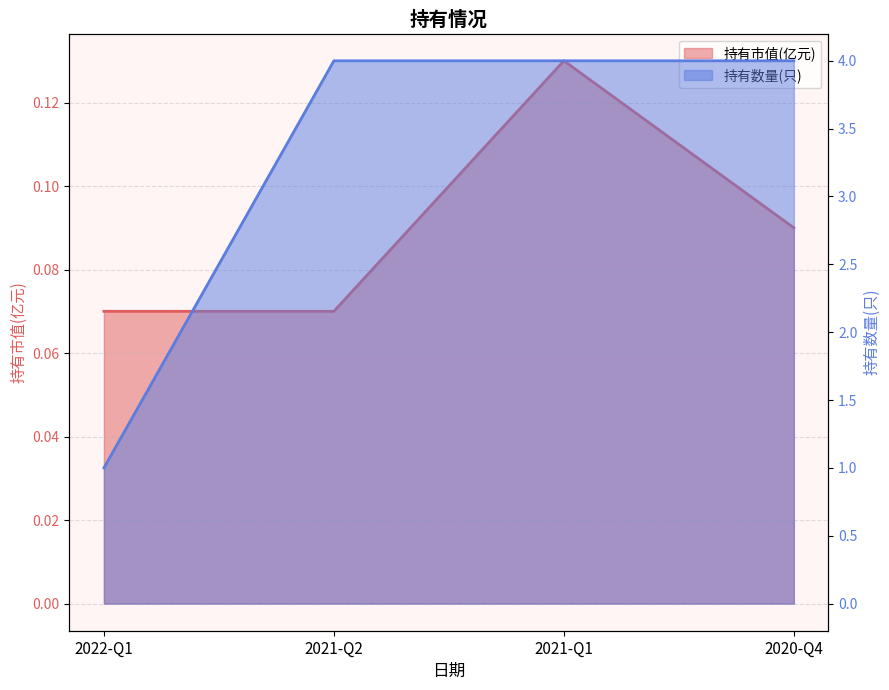

Is it true that 持有市值(亿元) equals 0.1 at 2022-Q1?

True